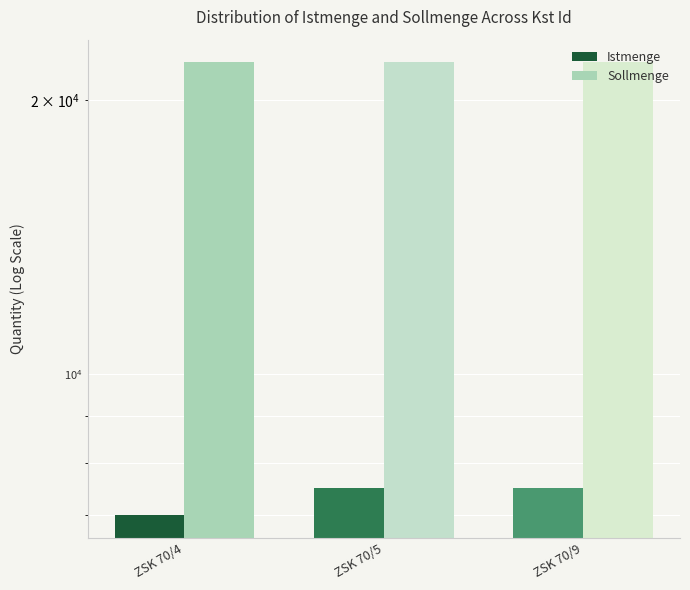

What is the total value across all series at ZSK 70/5?

29500